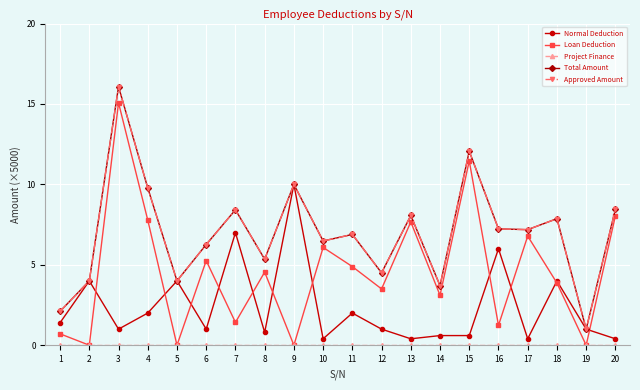

Reading left to right, extract all data points from this chart.

Normal Deduction: 1.4	4.0	1.0	2.0	4.0	1.0	7.0	0.8	10.0	0.4	2.0	1.0	0.4	0.6	0.6	6.0	0.4	4.0	1.0	0.4
Loan Deduction: 0.7	0.0	15.1	7.8	0.0	5.3	1.4	4.5	0.0	6.1	4.9	3.5	7.7	3.1	11.5	1.2	6.8	3.9	0.0	8.0
Project Finance: 0.0	0.0	0.0	0.0	0.0	0.0	0.0	0.0	0.0	0.0	0.0	0.0	0.0	0.0	0.0	0.0	0.0	0.0	0.0	0.0
Total Amount: 2.1	4.0	16.1	9.8	4.0	6.3	8.4	5.3	10.0	6.5	6.9	4.5	8.1	3.7	12.1	7.2	7.2	7.9	1.0	8.4
Approved Amount: 2.1	4.0	16.1	9.8	4.0	6.3	8.4	5.3	10.0	6.5	6.9	4.5	8.1	3.7	12.1	7.2	7.2	7.9	1.0	8.4